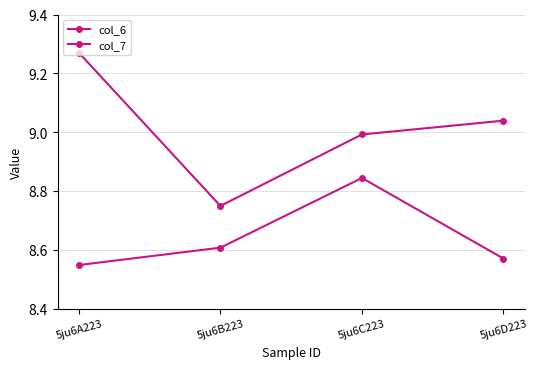

Is it true that col_7 equals 4.6 at 5ju6D223?

False